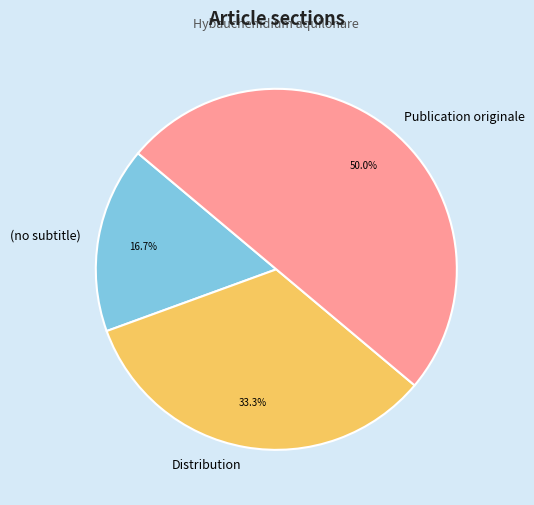

Is it true that Publication originale is 79% of the pie?

False